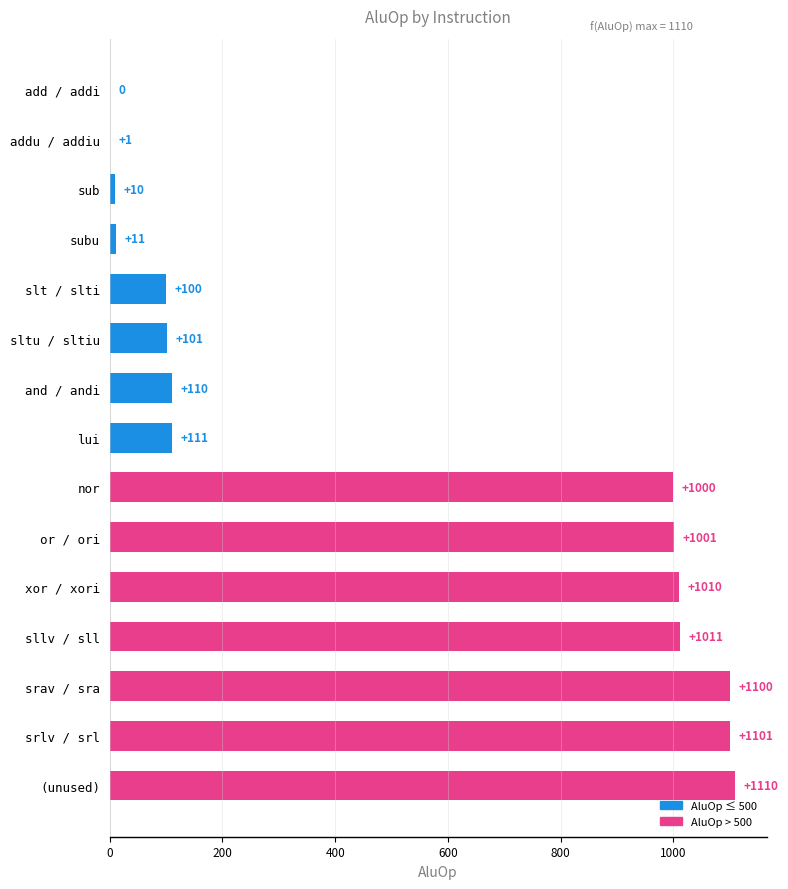

Are the bars horizontal?

Yes